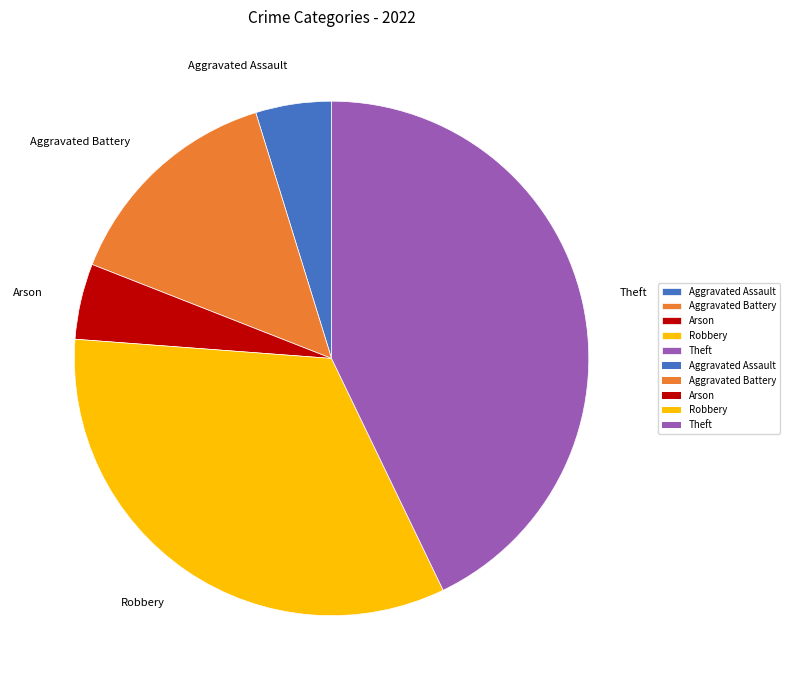

Does any single category account for the majority?

No